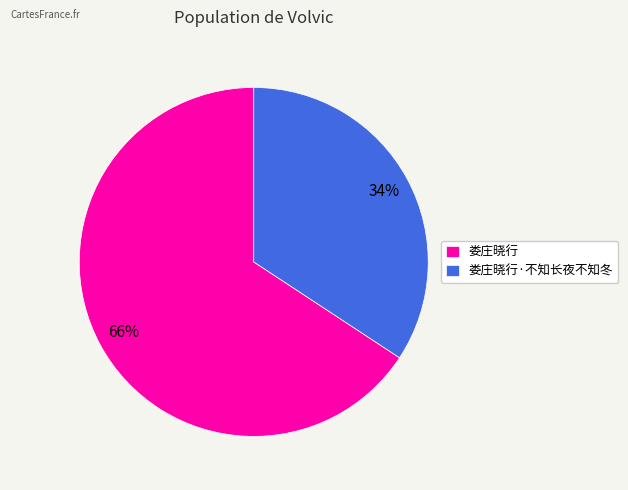

Is the sum of 娄庄晓行 and 娄庄晓行·不知长夜不知冬 greater than half?

Yes